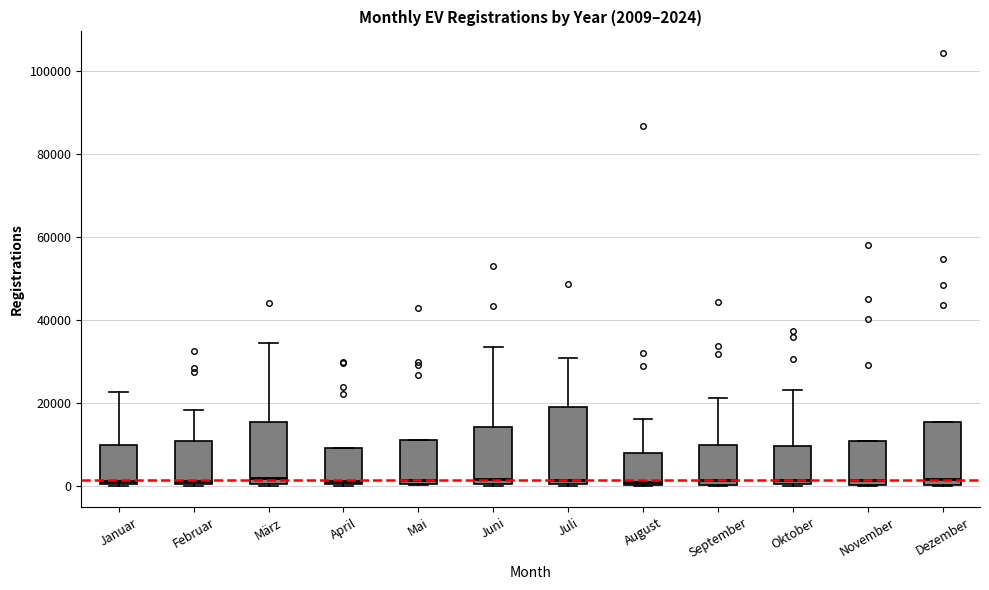

Comparing the boxes themselves (not the whiskers), which one is the tallest?

Juli